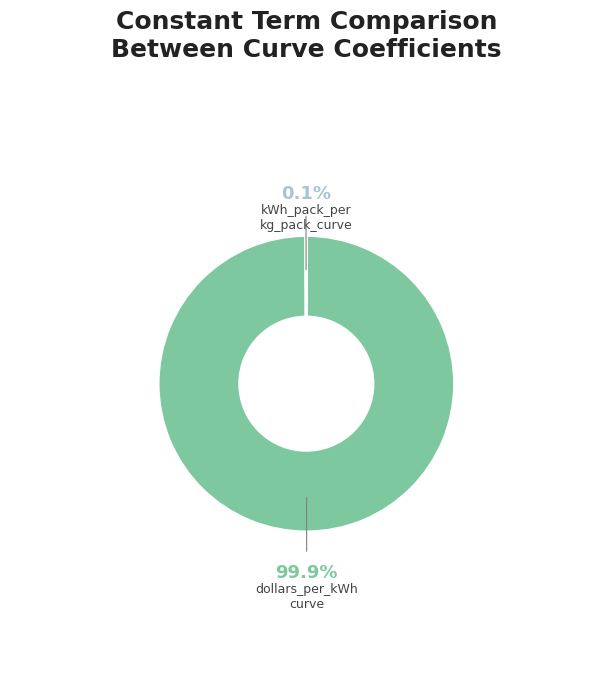

How much of the chart is everything except dollars_per_kWh curve?

0.1%